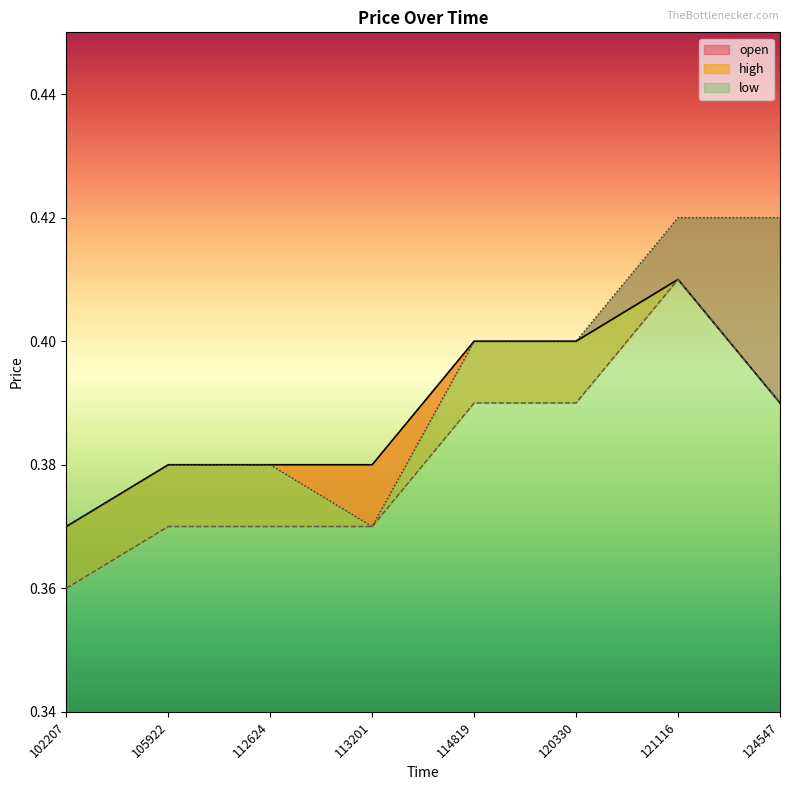

What is the sum of the low values at 114819 and 105922?

0.8